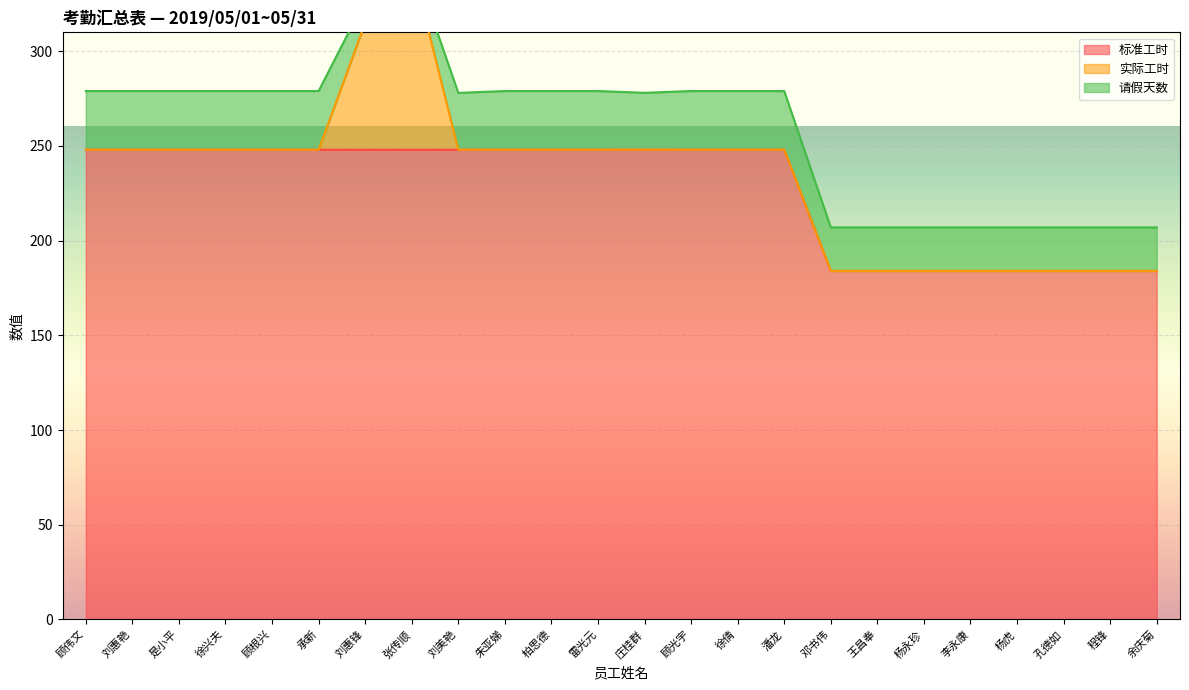

The 标准工时 series shows 427 at 徐倩. True or false?

False